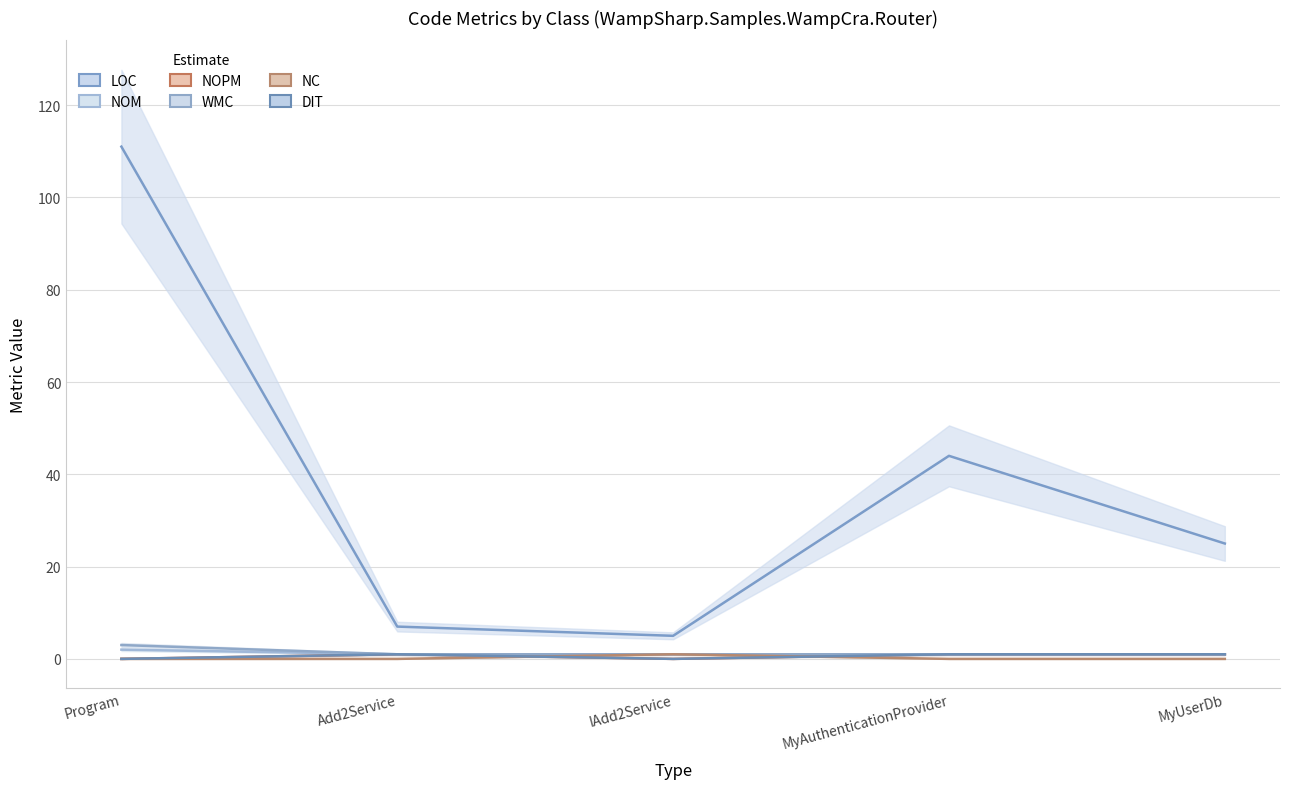

Between IAdd2Service and MyAuthenticationProvider, which series saw the biggest shift?

LOC